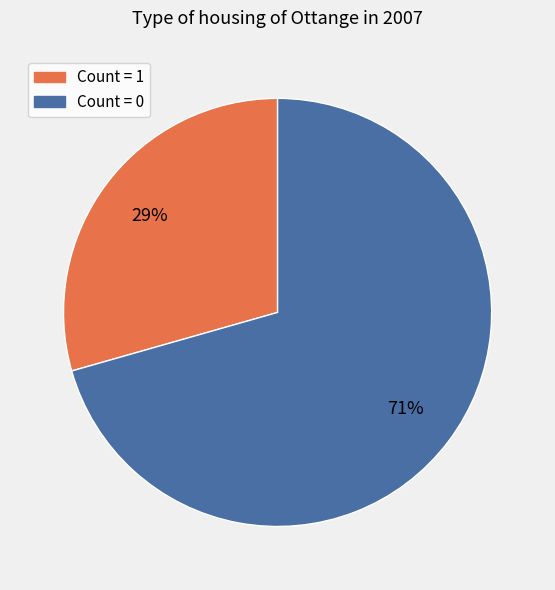

To the nearest percent, what is the average slice percentage?

50%